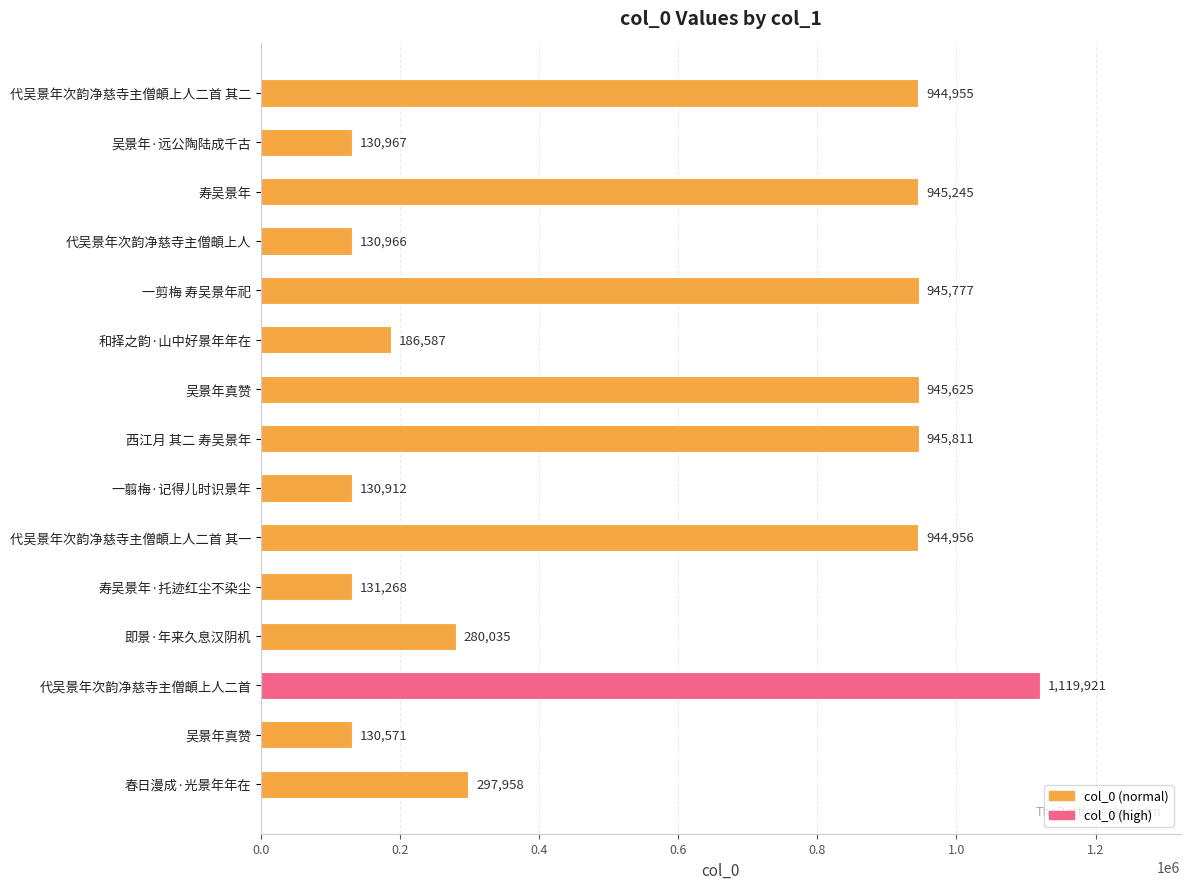

How many values are below 297958?

7